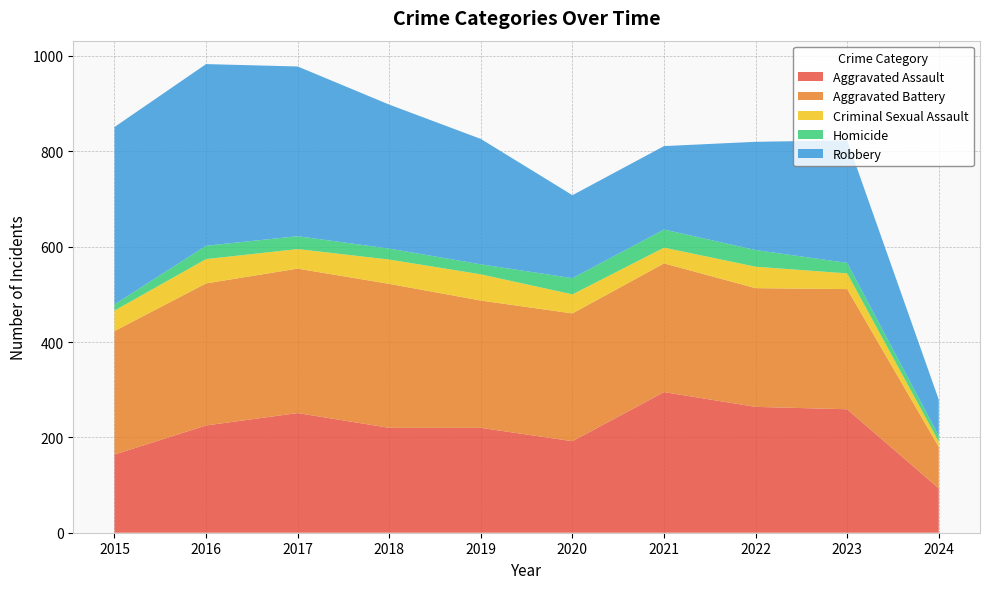

Reading left to right, transcribe all the data shown in this chart.

Aggravated Assault: 2015=164	2016=225	2017=251	2018=220	2019=220	2020=192	2021=295	2022=264	2023=259	2024=93
Aggravated Battery: 2015=259	2016=298	2017=303	2018=302	2019=267	2020=268	2021=270	2022=249	2023=252	2024=87
Criminal Sexual Assault: 2015=43	2016=51	2017=41	2018=51	2019=55	2020=40	2021=33	2022=45	2023=33	2024=11
Homicide: 2015=13	2016=28	2017=27	2018=23	2019=21	2020=34	2021=38	2022=35	2023=22	2024=12
Robbery: 2015=372	2016=381	2017=356	2018=302	2019=263	2020=174	2021=175	2022=227	2023=257	2024=76